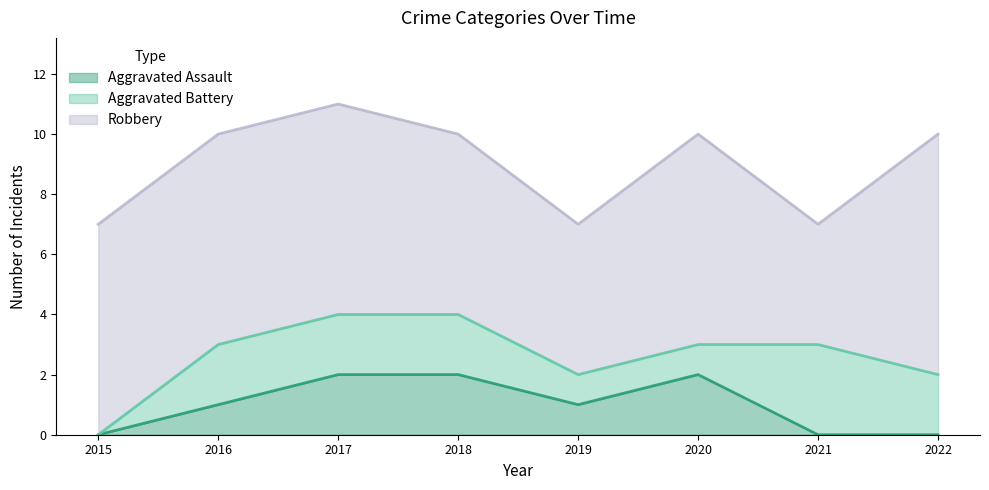

In Aggravated Assault, how many points are higher than both neighbors (excluding endpoints)?

1